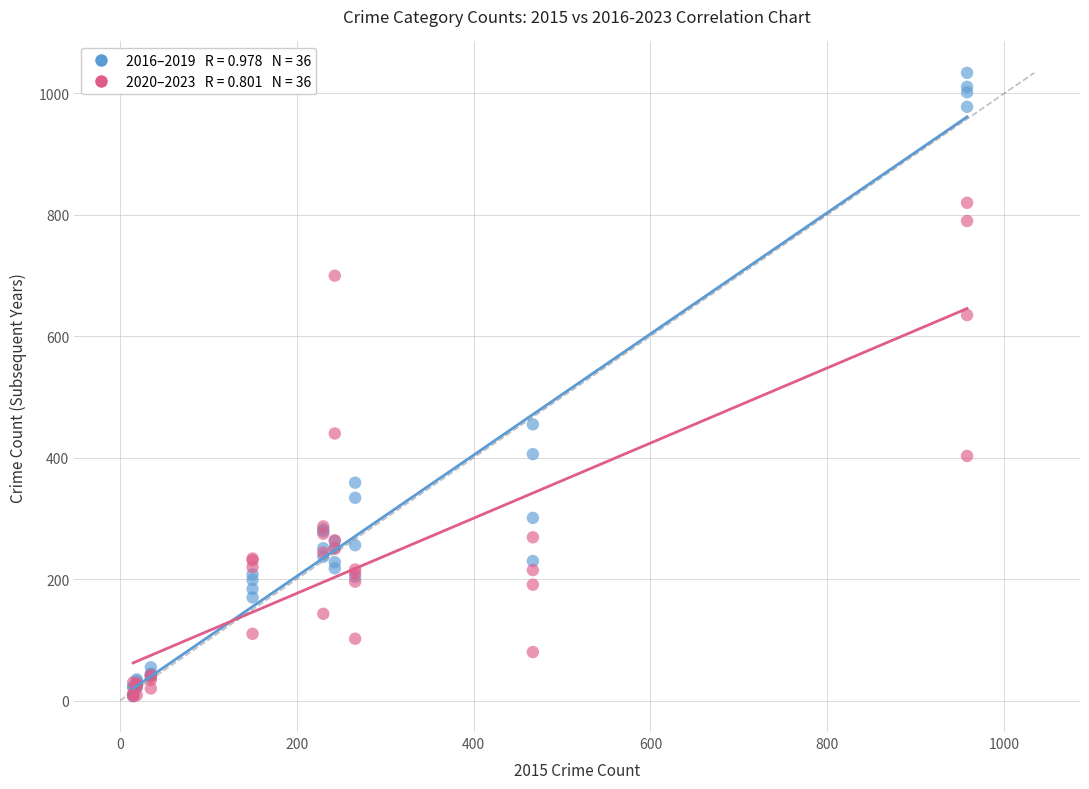

Across all series, what Y value is closest to 520?

455